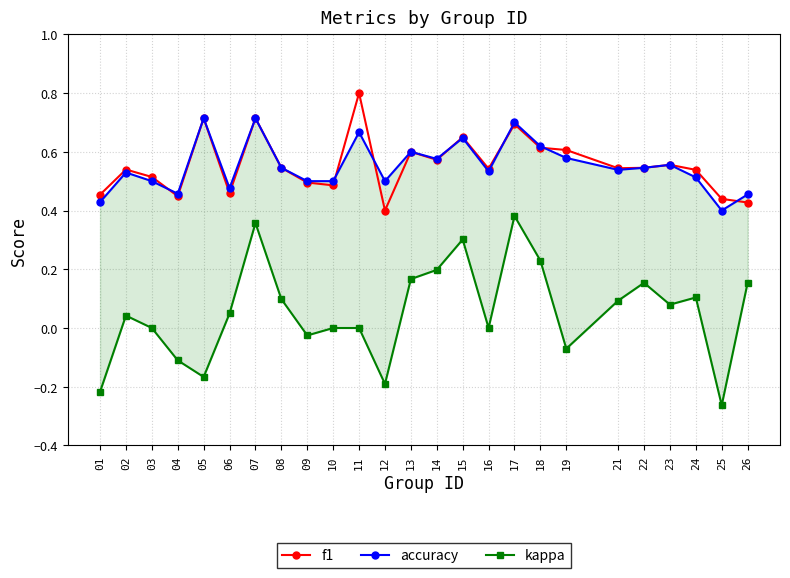

At which category does accuracy reach its first local valley?

04